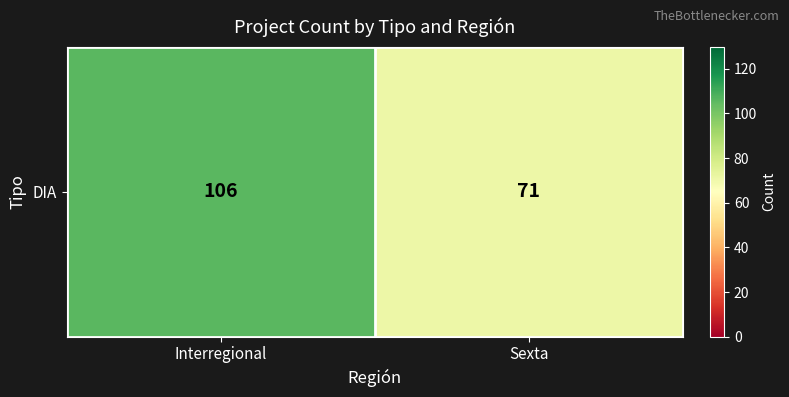

At which category does the chart reach its minimum across all series?

Sexta